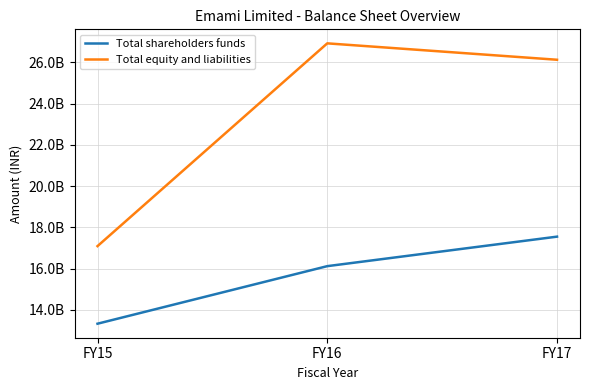

What are all the series names shown in the legend?

Total shareholders funds, Total equity and liabilities